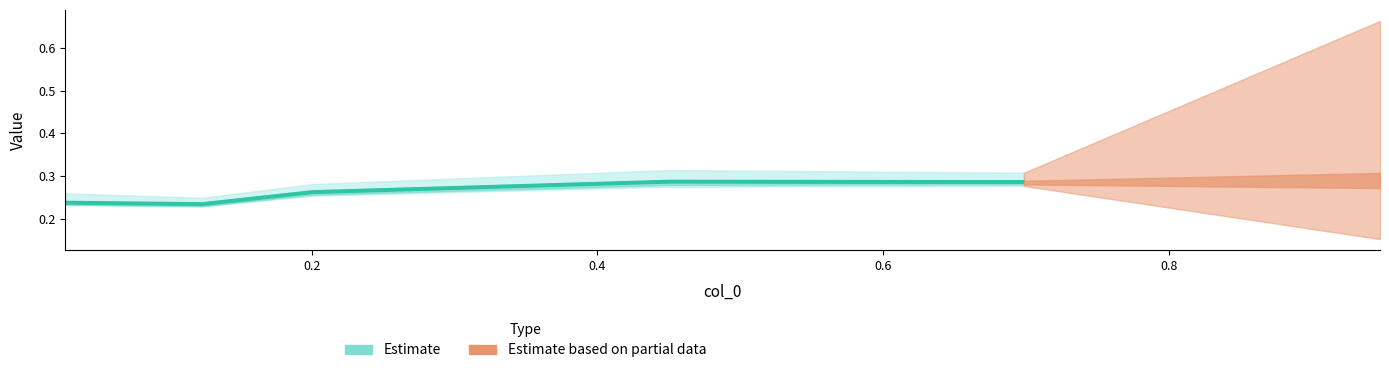

Where is the first local minimum for 5100?

0.1232876712328767